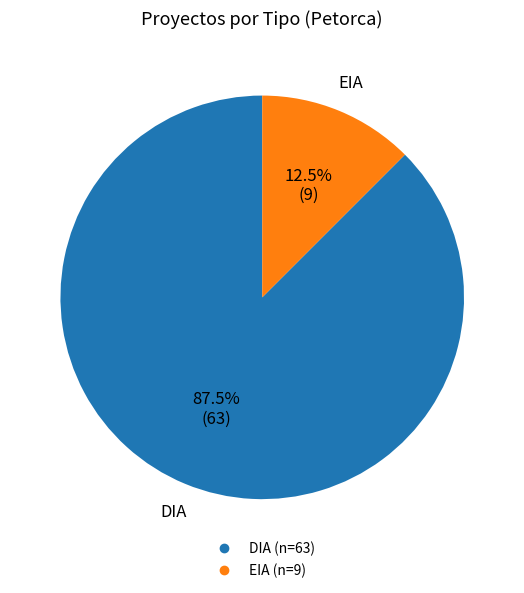

What is the ratio of the value at DIA to the value at EIA?

7.0